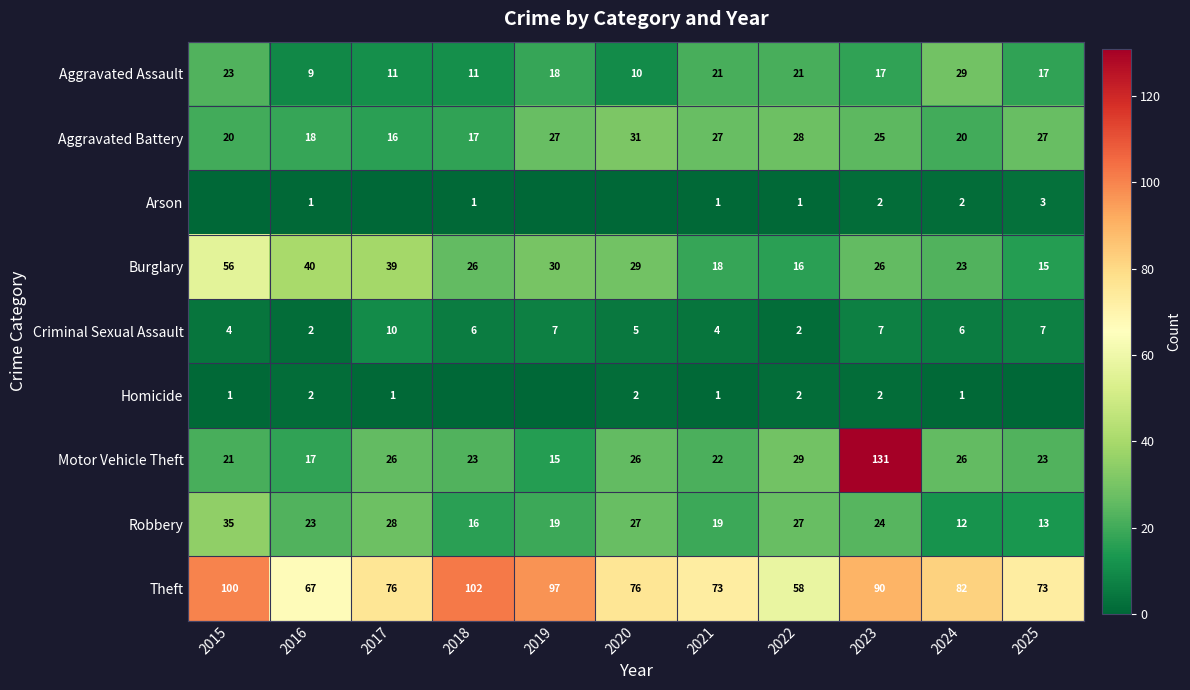

Is the value of Aggravated Assault at 2025 greater than the value of Burglary at 2018?

No